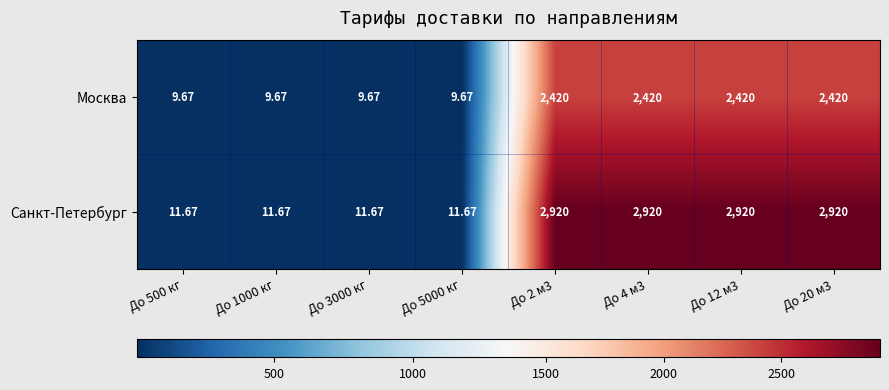

Is the value of Москва at До 20 м3 greater than the value of Санкт-Петербург at До 20 м3?

No